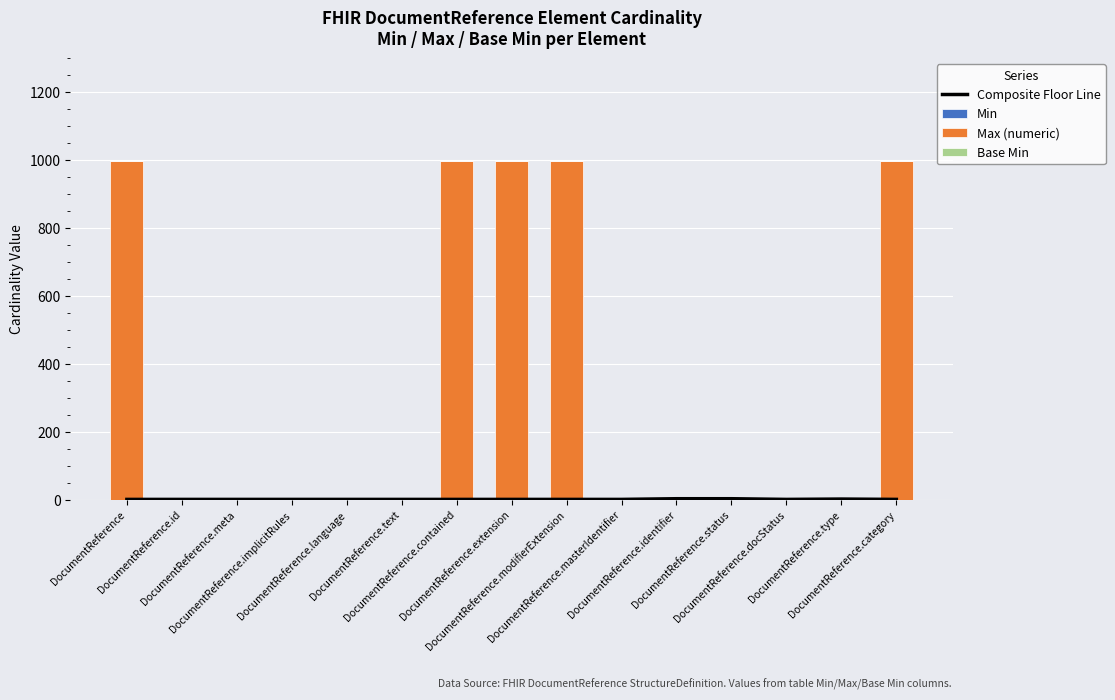

Reading right to left, what are all the values shown in this chart?

Composite Floor Line: DocumentReference.category=0.5	DocumentReference.type=1.5	DocumentReference.docStatus=0.5	DocumentReference.status=2.5	DocumentReference.identifier=2.5	DocumentReference.masterIdentifier=0.5	DocumentReference.modifierExtension=0.5	DocumentReference.extension=0.5	DocumentReference.contained=0.5	DocumentReference.text=0.5	DocumentReference.language=0.5	DocumentReference.implicitRules=0.5	DocumentReference.meta=0.5	DocumentReference.id=0.5	DocumentReference=0.5
Min: DocumentReference.category=0.0	DocumentReference.type=1.0	DocumentReference.docStatus=0.0	DocumentReference.status=1.0	DocumentReference.identifier=2.0	DocumentReference.masterIdentifier=0.0	DocumentReference.modifierExtension=0.0	DocumentReference.extension=0.0	DocumentReference.contained=0.0	DocumentReference.text=0.0	DocumentReference.language=0.0	DocumentReference.implicitRules=0.0	DocumentReference.meta=0.0	DocumentReference.id=0.0	DocumentReference=0.0
Max (numeric): DocumentReference.category=999.0	DocumentReference.type=1.0	DocumentReference.docStatus=1.0	DocumentReference.status=1.0	DocumentReference.identifier=2.0	DocumentReference.masterIdentifier=1.0	DocumentReference.modifierExtension=999.0	DocumentReference.extension=999.0	DocumentReference.contained=999.0	DocumentReference.text=1.0	DocumentReference.language=1.0	DocumentReference.implicitRules=1.0	DocumentReference.meta=1.0	DocumentReference.id=1.0	DocumentReference=999.0
Base Min: DocumentReference.category=0.0	DocumentReference.type=0.0	DocumentReference.docStatus=0.0	DocumentReference.status=1.0	DocumentReference.identifier=0.0	DocumentReference.masterIdentifier=0.0	DocumentReference.modifierExtension=0.0	DocumentReference.extension=0.0	DocumentReference.contained=0.0	DocumentReference.text=0.0	DocumentReference.language=0.0	DocumentReference.implicitRules=0.0	DocumentReference.meta=0.0	DocumentReference.id=0.0	DocumentReference=0.0